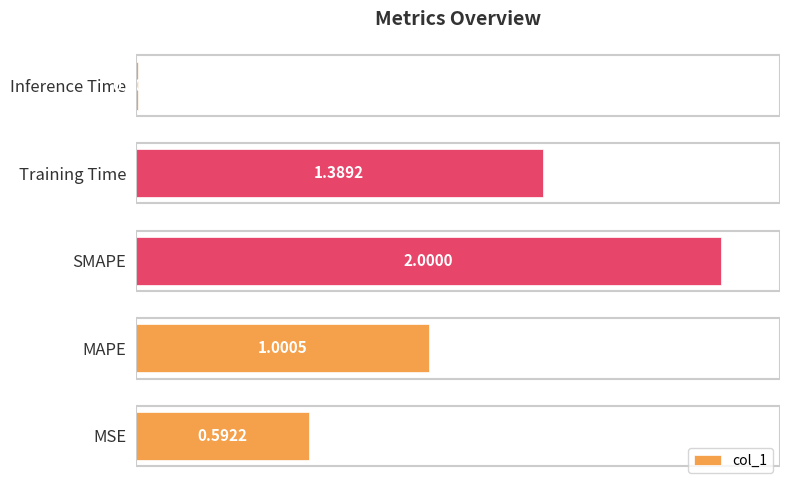

At which label is the value closest to 1?

MAPE